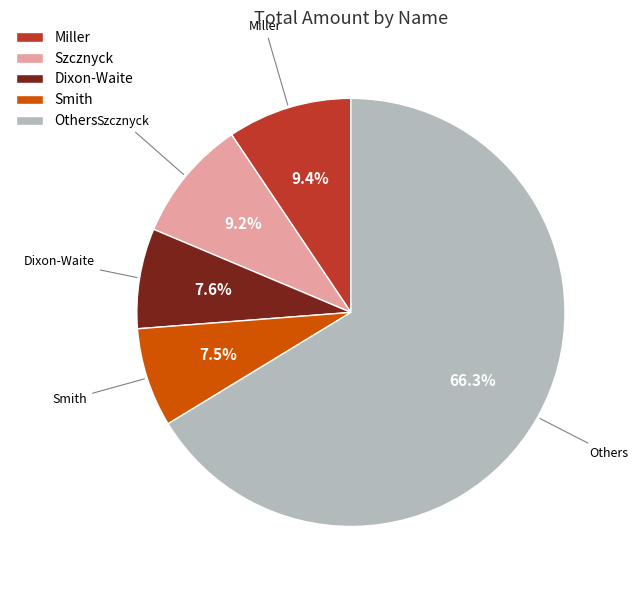

What is the largest slice in the pie chart?

Others